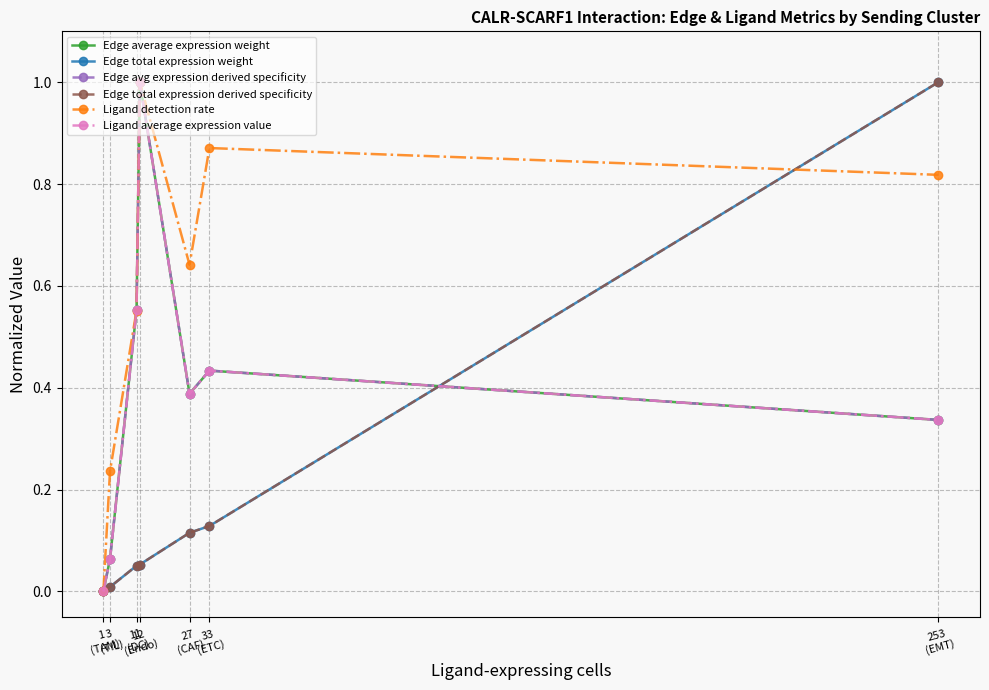

Between 3
(TIL) and 1
(TAM), which is larger?

3
(TIL)